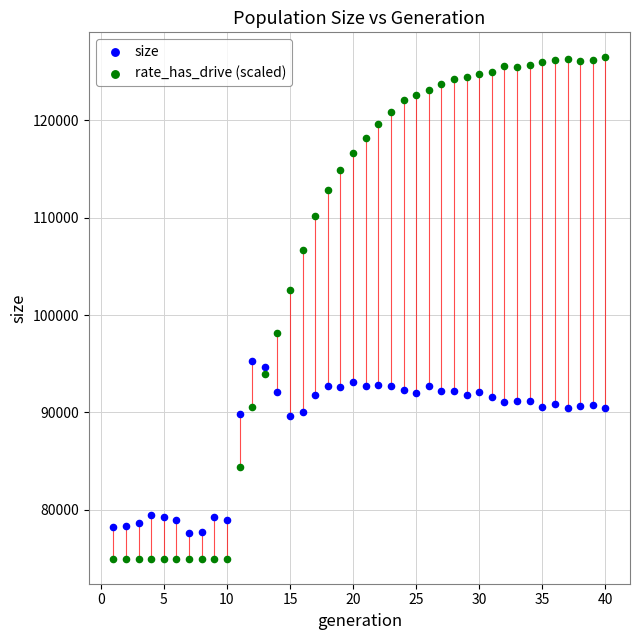

Which series contains the highest Y value?

rate_has_drive (scaled)